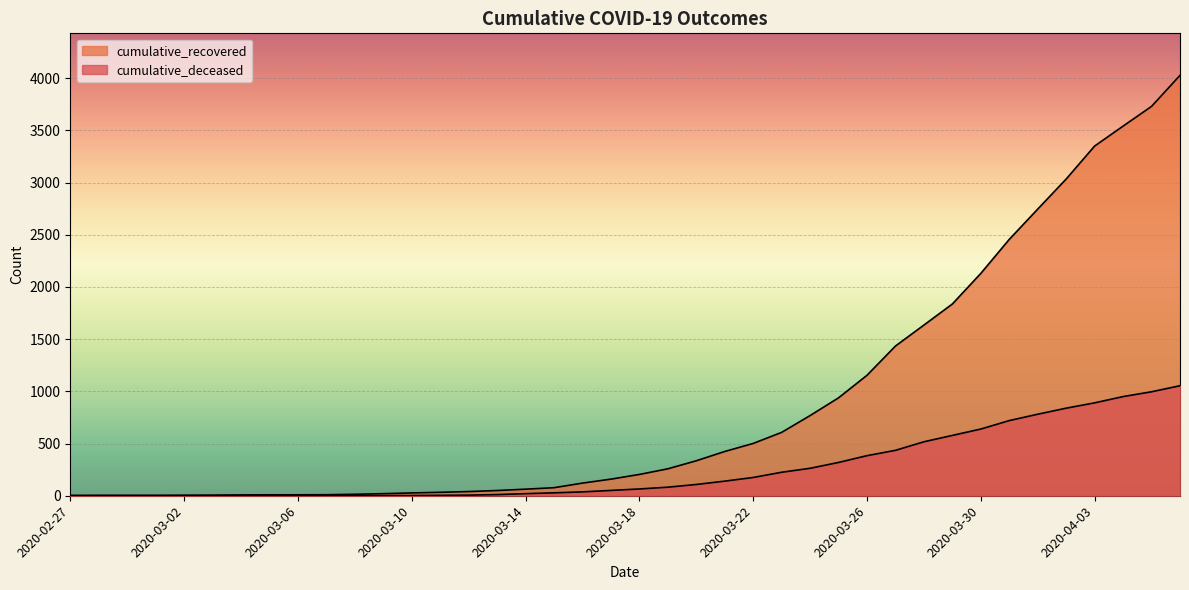

At 2020-03-16, list the series in order from largest to smallest.

cumulative_recovered, cumulative_deceased